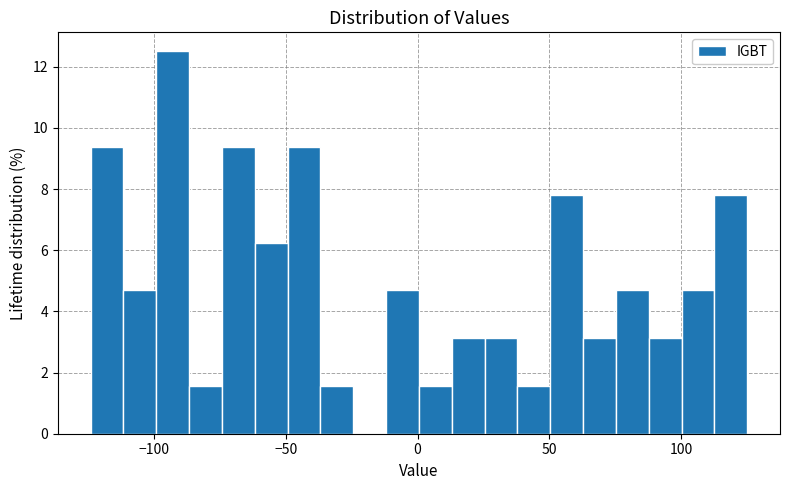

Read against the x-axis, roughly where is the centre of the tallest bar?

-95